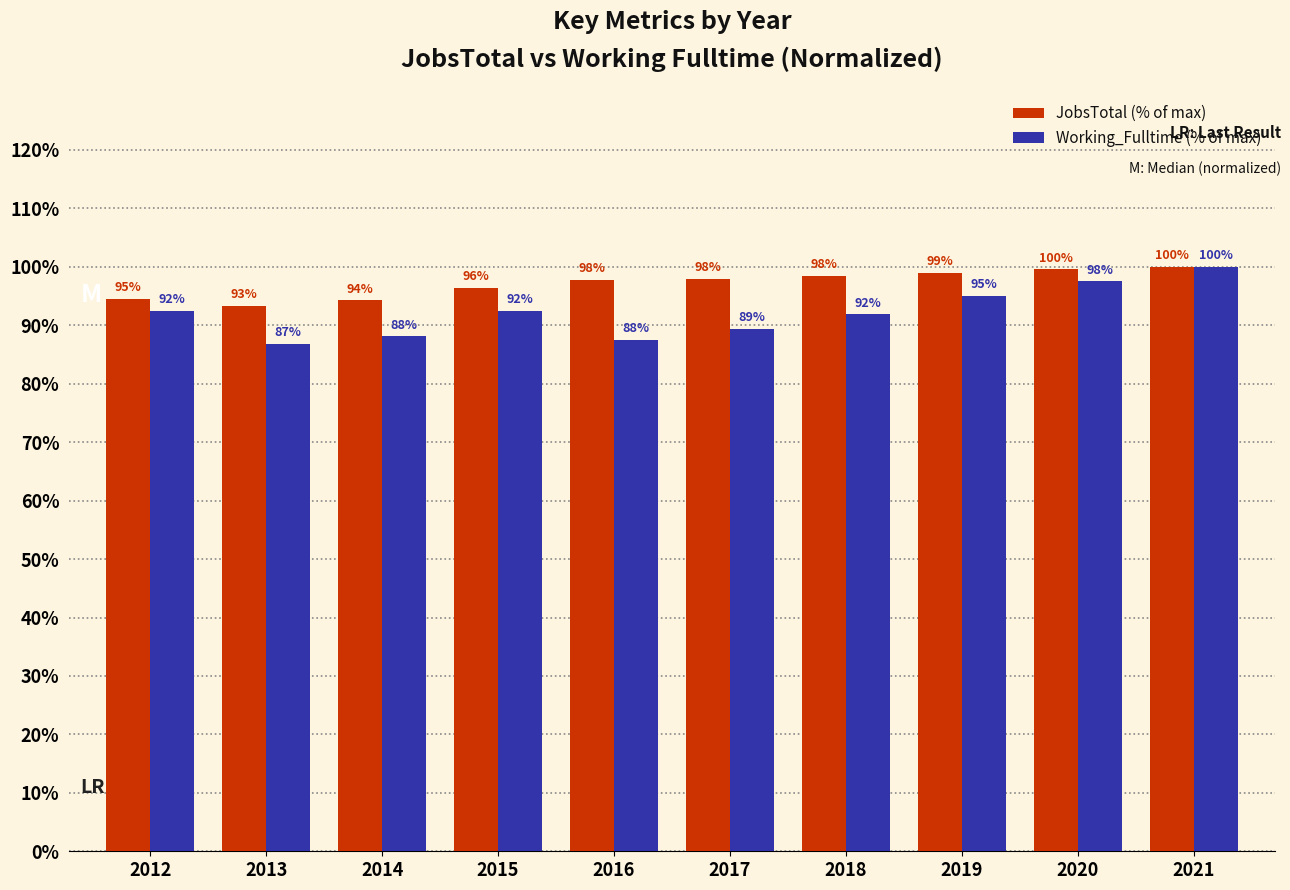

The value of JobsTotal (% of max) at 2015 is 46.8. True or false?

False